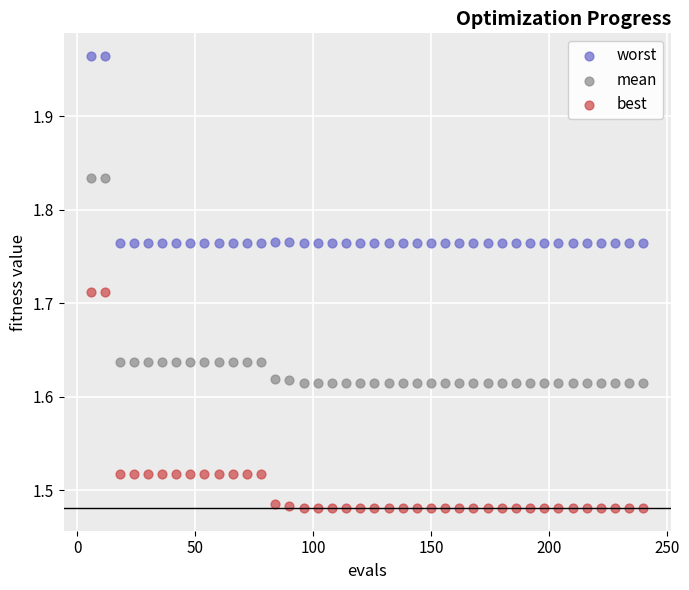

Across all data points, what is the range of Y values (max minus min)?

0.5